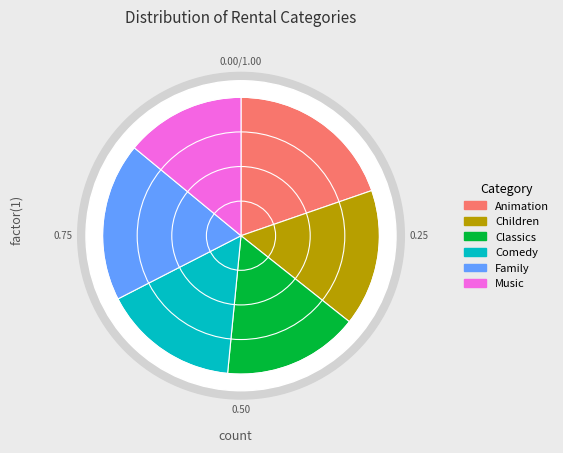

To the nearest percent, what portion does Family represent?

19%